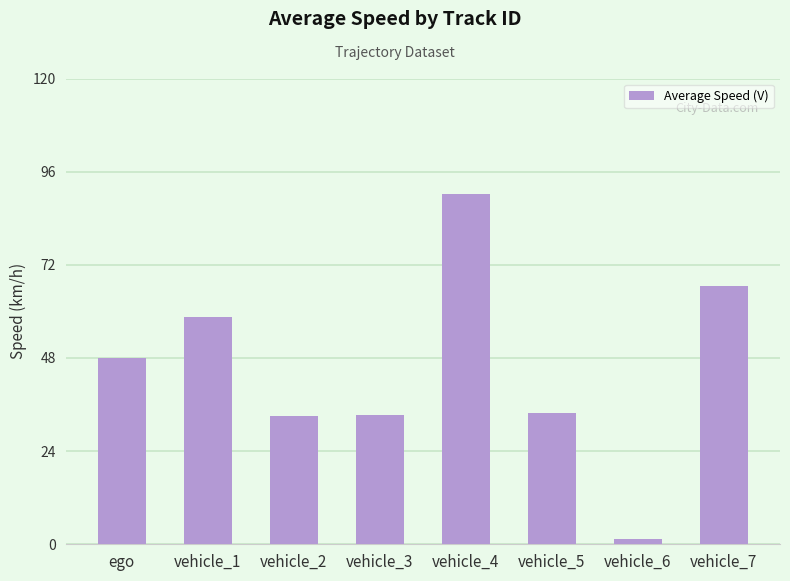

True or false: the data shows 58.5 at vehicle_1.

True